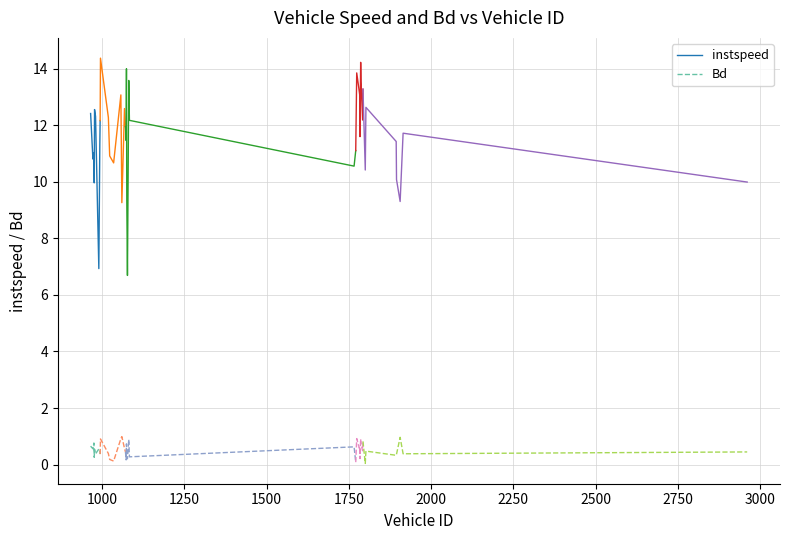

What is the highest value of the instspeed series?

12.6